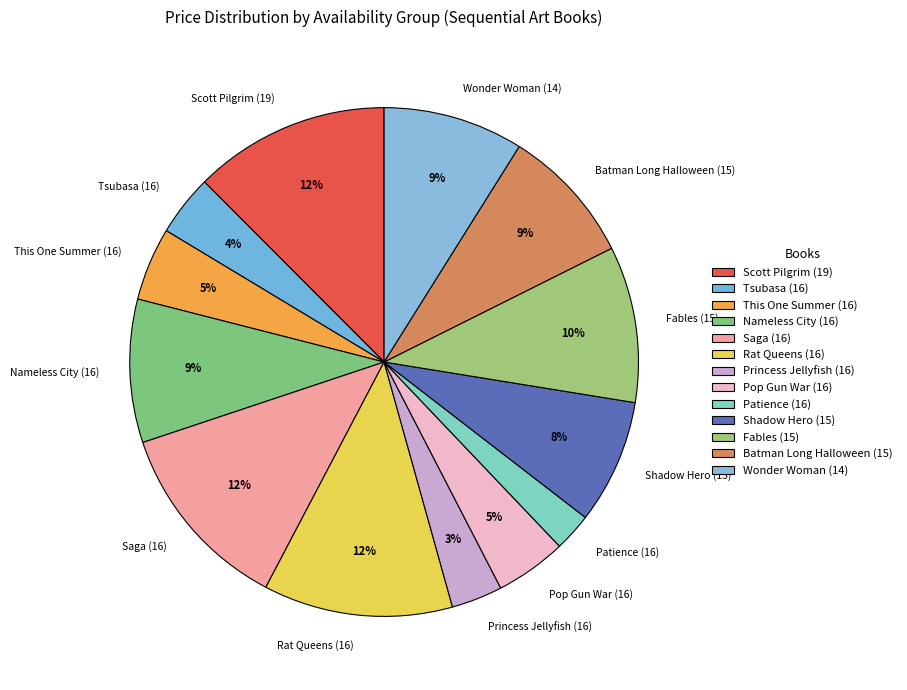

What is the smallest slice in the pie chart?

Patience (16)